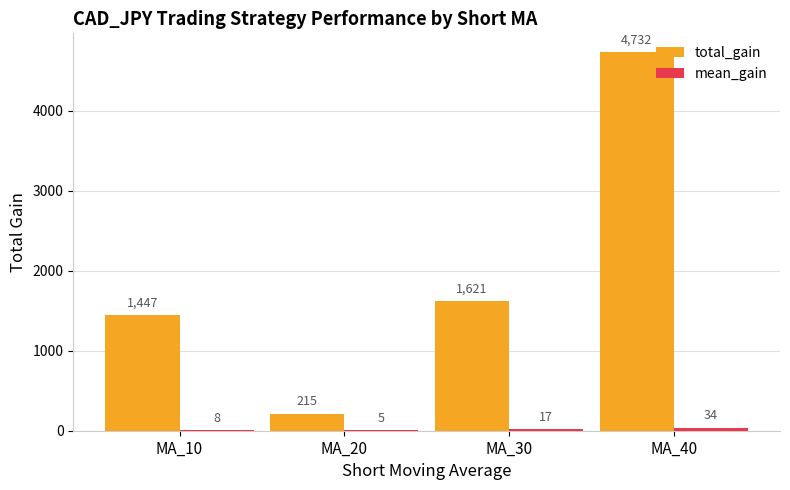

Between MA_10 and MA_30, which series saw the biggest shift?

total_gain